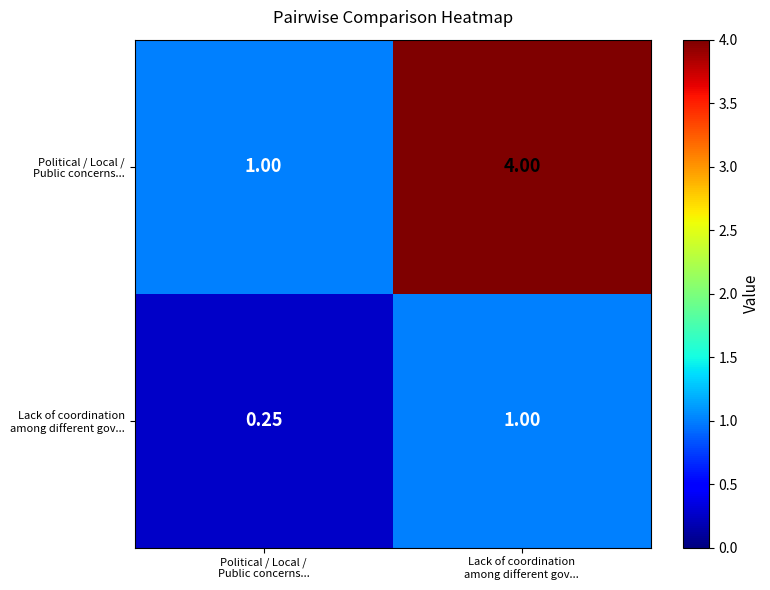

At which category is the sum across all series the highest?

Lack of coordination
among different gov...